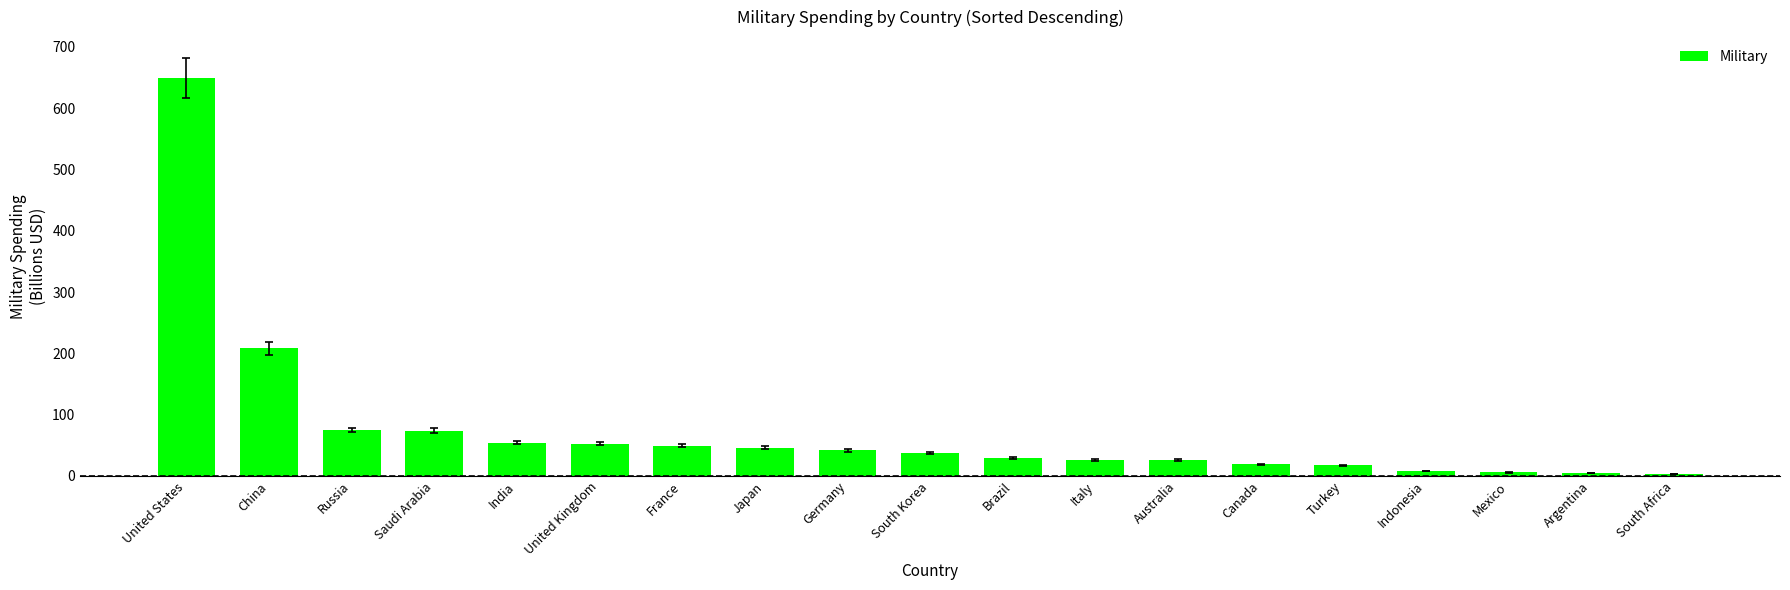

What is the value of the 3rd bar from the left?

75.0